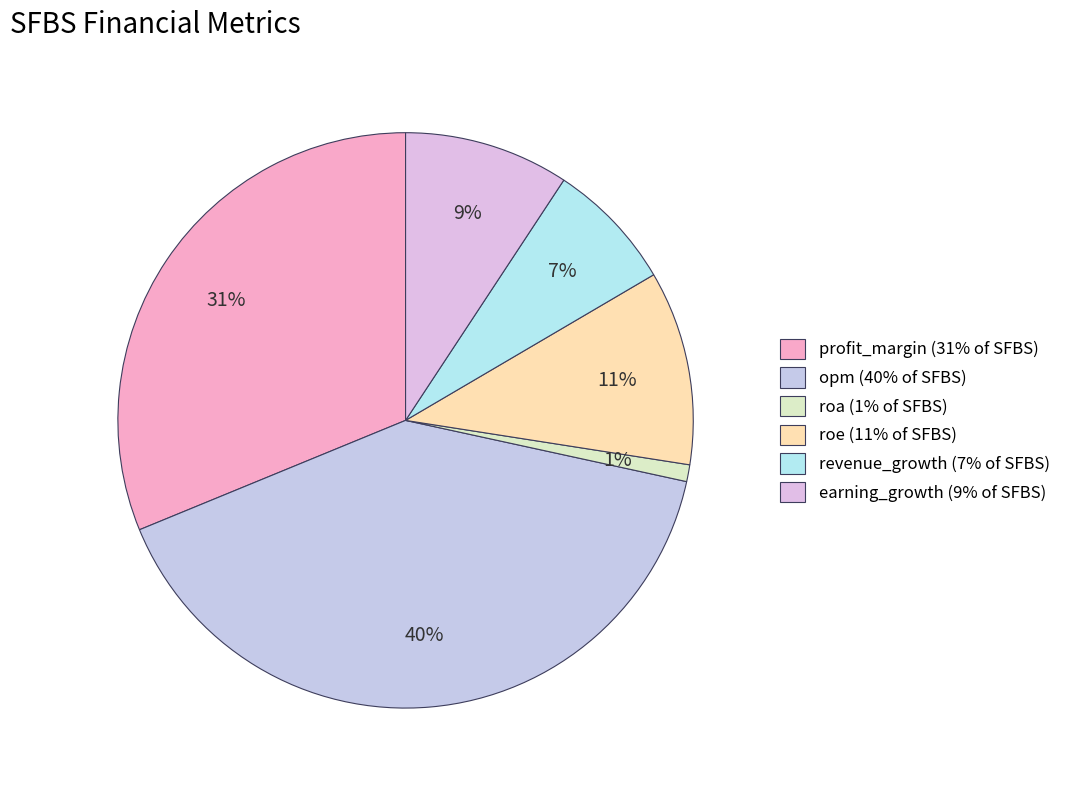

How many segments does this pie chart have?

6